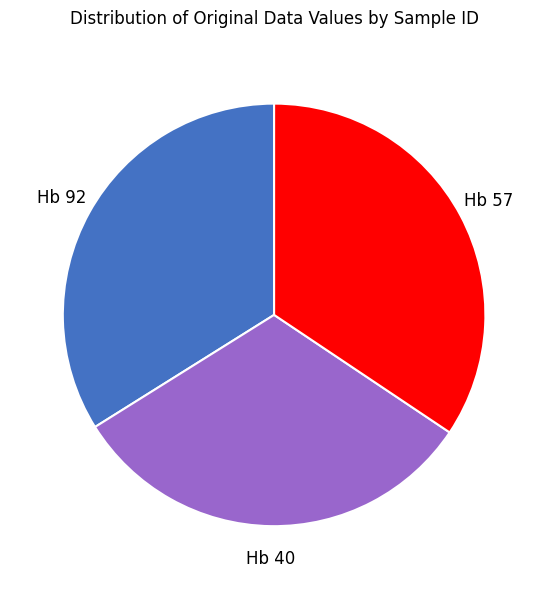

Does any single category account for the majority?

No